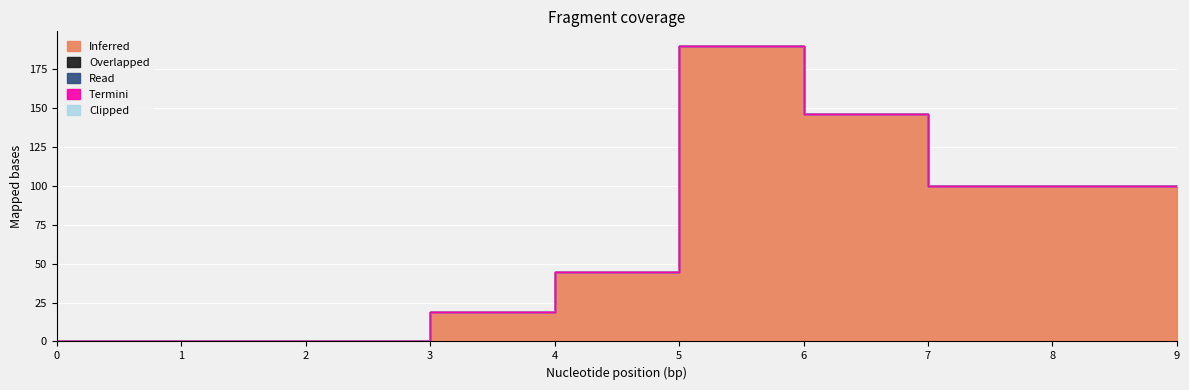

True or false: Read and Clipped cross at least once.

False